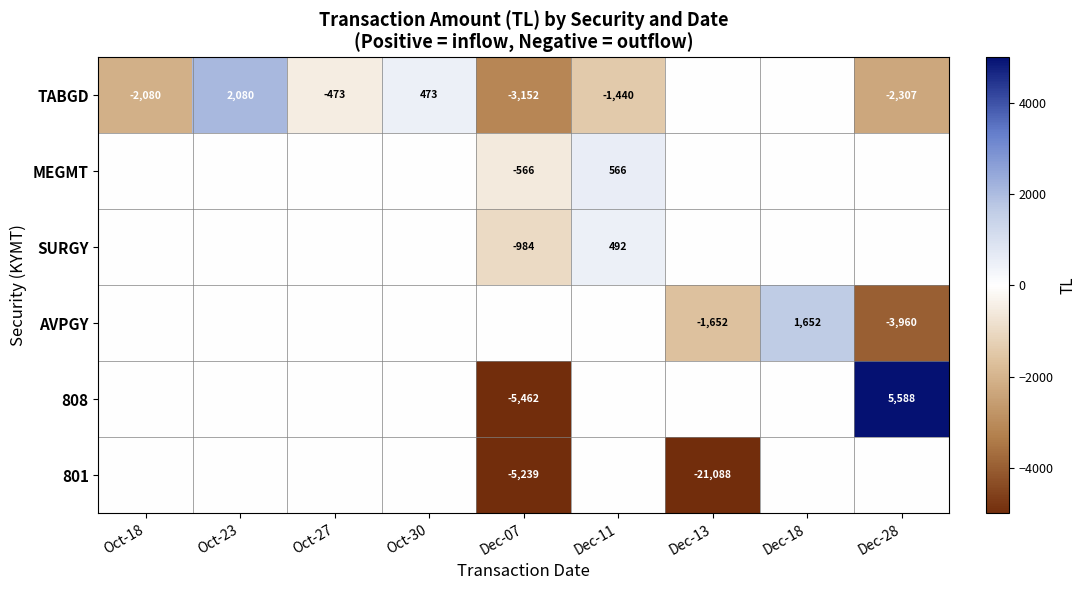

The TABGD series shows -678 at Oct-18. True or false?

False